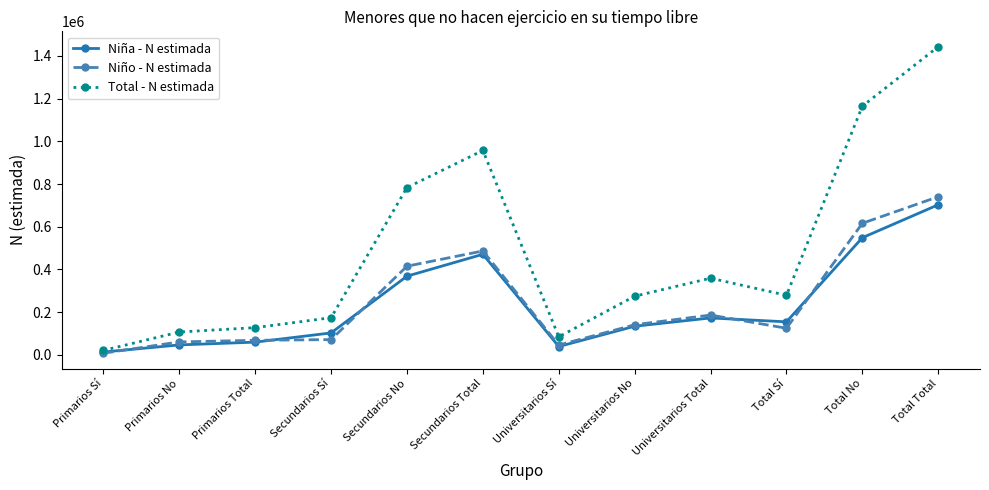

What is the spread (max minus min) of values at Universitarios Sí?

45565